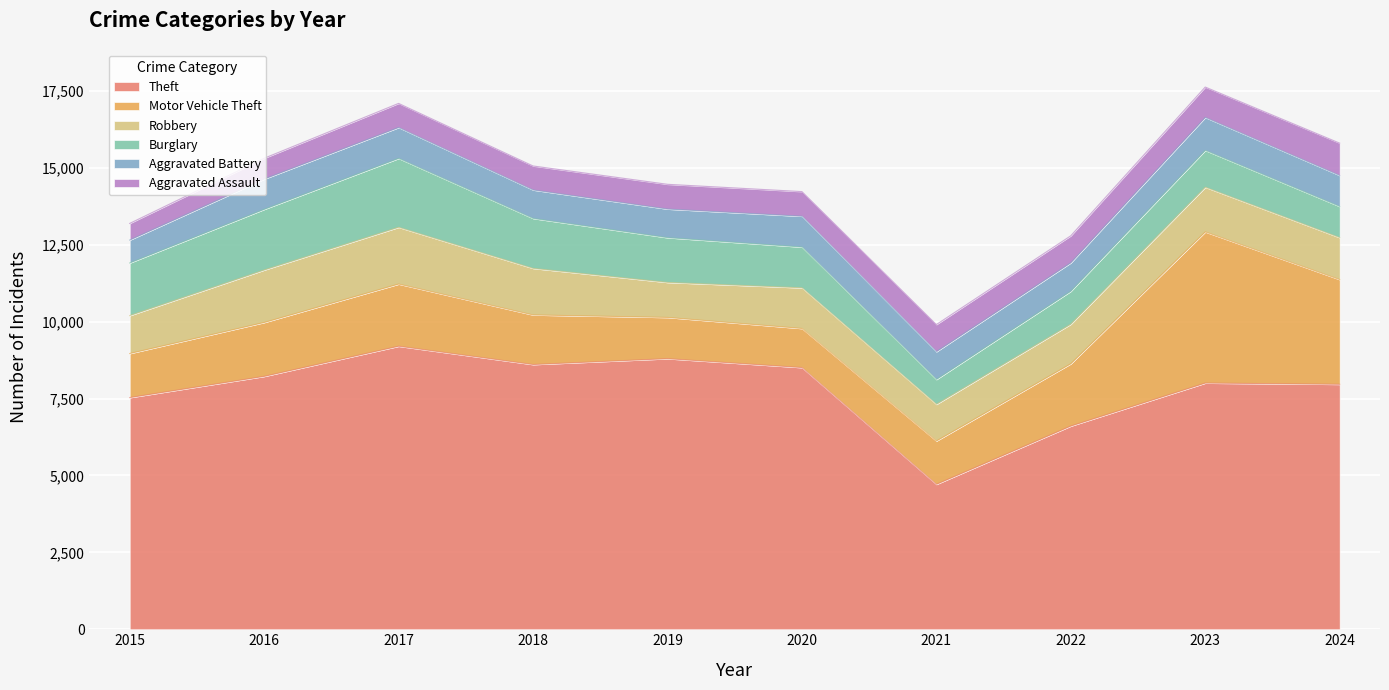

At which category does Robbery reach its first local peak?

2017